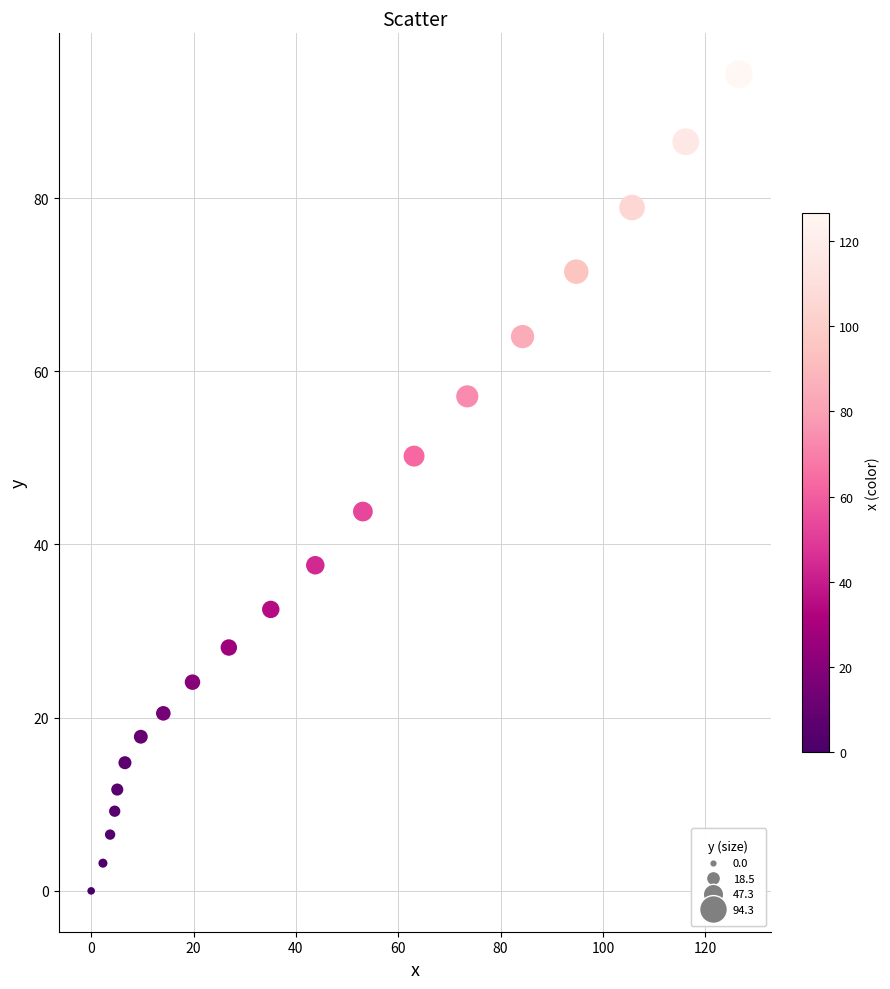

What is the range of Y values (max minus min)?

94.3